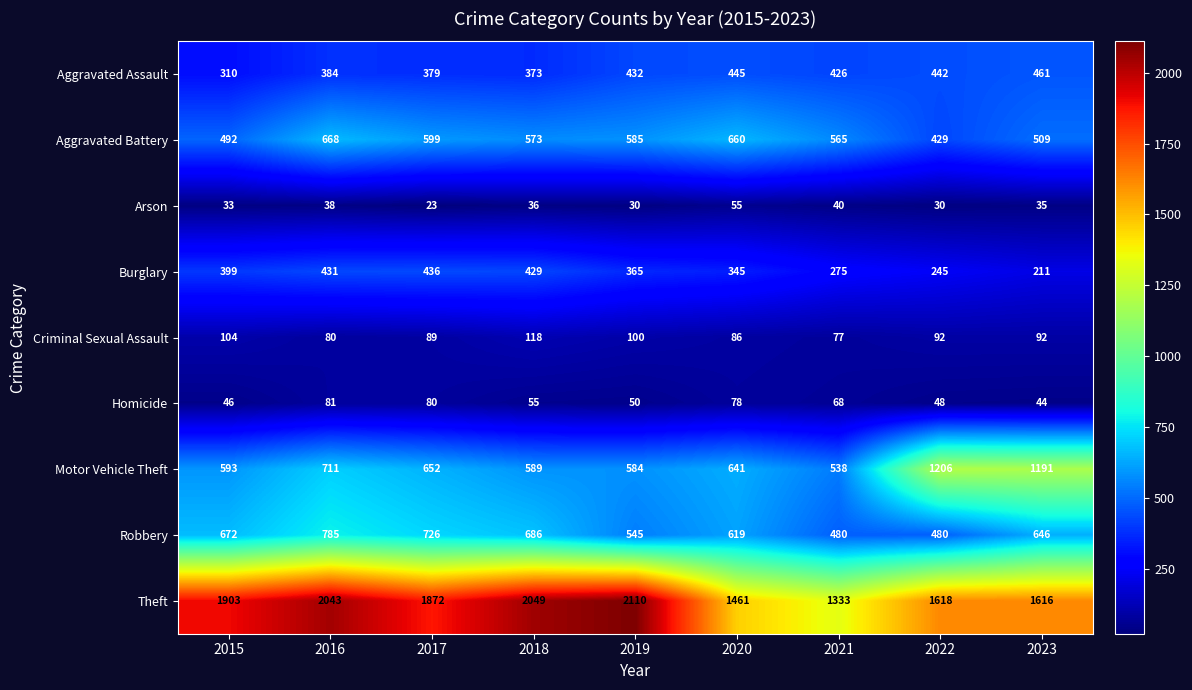

Is it true that Aggravated Battery equals 889 at 2019?

False